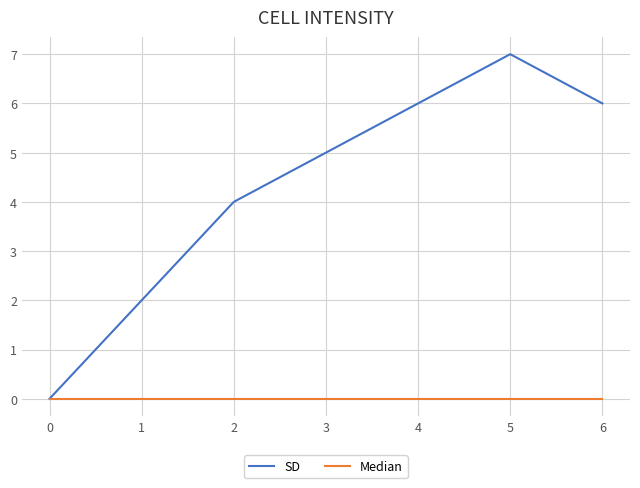

Between 3 and 5, which series saw the biggest shift?

SD